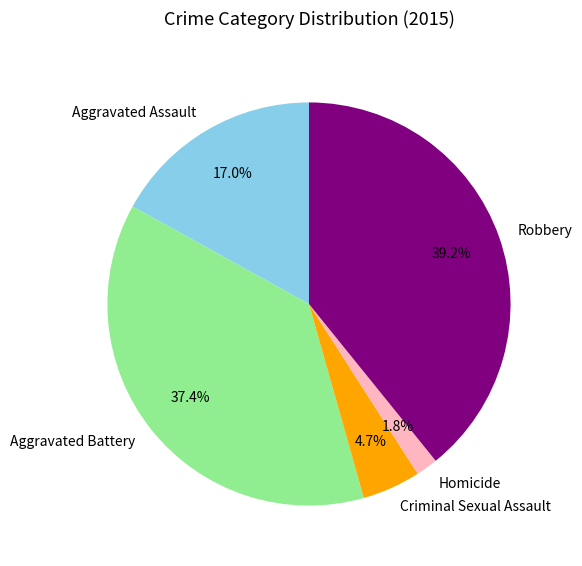

To the nearest percent, what percentage of the pie is Homicide?

2%